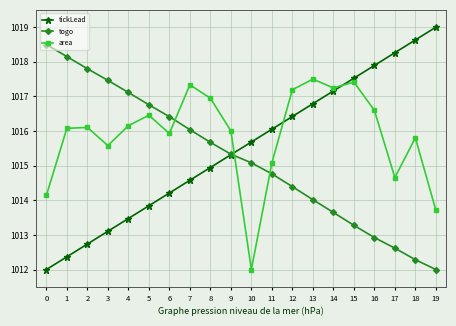

What is the average value of the togo series?

1015.2